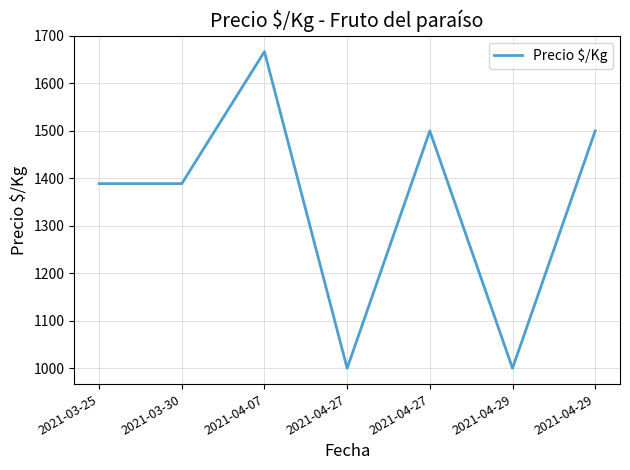

Rank the categories by value from highest to lowest.

2021-04-07, 2021-04-27, 2021-04-29, 2021-03-25, 2021-03-30, 2021-04-27, 2021-04-29